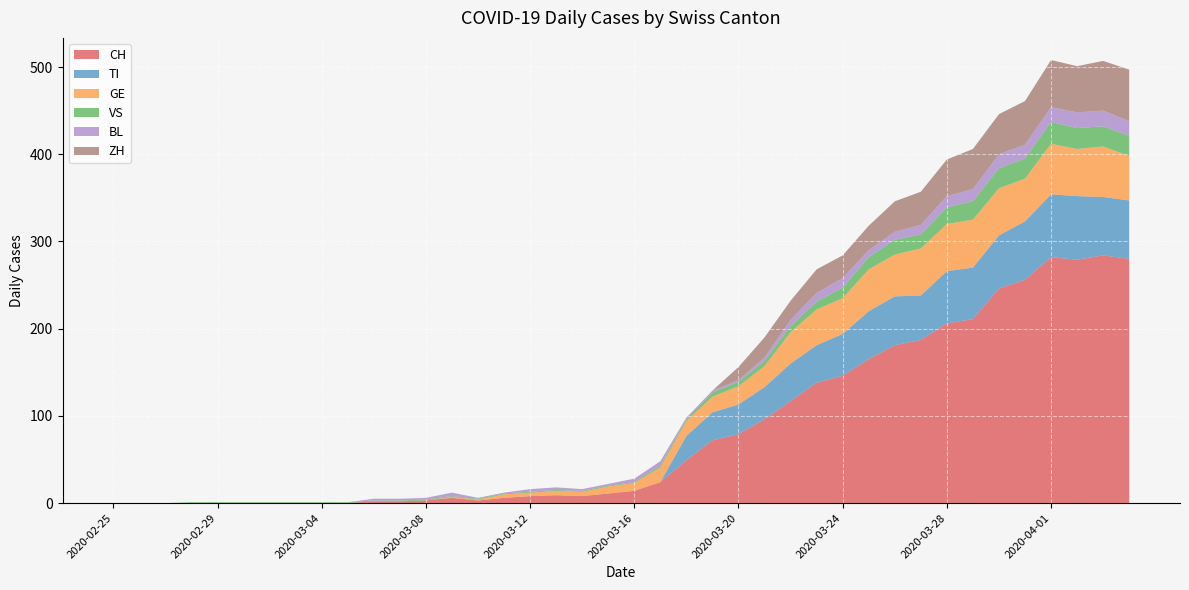

Reading right to left, list all the values displayed in this chart.

CH: 2020-04-04=280	2020-04-03=284	2020-04-02=279	2020-04-01=282	2020-03-31=256	2020-03-30=246	2020-03-29=211	2020-03-28=206	2020-03-27=187	2020-03-26=181	2020-03-25=165	2020-03-24=146	2020-03-23=138	2020-03-22=117	2020-03-21=96	2020-03-20=79	2020-03-19=72	2020-03-18=49	2020-03-17=24	2020-03-16=14	2020-03-15=11	2020-03-14=8	2020-03-13=9	2020-03-12=8	2020-03-11=6	2020-03-10=3	2020-03-09=6	2020-03-08=3	2020-03-07=2	2020-03-06=2	2020-03-05=0	2020-03-04=0	2020-03-03=0	2020-03-02=0	2020-03-01=0	2020-02-29=0	2020-02-28=0	2020-02-27=0	2020-02-26=0	2020-02-25=0
TI: 2020-04-04=67	2020-04-03=67	2020-04-02=73	2020-04-01=72	2020-03-31=67	2020-03-30=61	2020-03-29=59	2020-03-28=60	2020-03-27=51	2020-03-26=56	2020-03-25=55	2020-03-24=48	2020-03-23=43	2020-03-22=43	2020-03-21=37	2020-03-20=34	2020-03-19=32	2020-03-18=28	2020-03-17=0	2020-03-16=0	2020-03-15=0	2020-03-14=0	2020-03-13=0	2020-03-12=0	2020-03-11=0	2020-03-10=0	2020-03-09=0	2020-03-08=0	2020-03-07=0	2020-03-06=0	2020-03-05=0	2020-03-04=0	2020-03-03=0	2020-03-02=0	2020-03-01=0	2020-02-29=0	2020-02-28=0	2020-02-27=0	2020-02-26=0	2020-02-25=0
GE: 2020-04-04=51	2020-04-03=58	2020-04-02=54	2020-04-01=58	2020-03-31=49	2020-03-30=54	2020-03-29=55	2020-03-28=54	2020-03-27=54	2020-03-26=48	2020-03-25=48	2020-03-24=41	2020-03-23=41	2020-03-22=36	2020-03-21=24	2020-03-20=21	2020-03-19=18	2020-03-18=17	2020-03-17=17	2020-03-16=9	2020-03-15=8	2020-03-14=5	2020-03-13=5	2020-03-12=4	2020-03-11=4	2020-03-10=1	2020-03-09=1	2020-03-08=0	2020-03-07=0	2020-03-06=0	2020-03-05=0	2020-03-04=0	2020-03-03=0	2020-03-02=0	2020-03-01=0	2020-02-29=0	2020-02-28=0	2020-02-27=0	2020-02-26=0	2020-02-25=0
VS: 2020-04-04=23	2020-04-03=23	2020-04-02=24	2020-04-01=25	2020-03-31=23	2020-03-30=23	2020-03-29=21	2020-03-28=19	2020-03-27=16	2020-03-26=17	2020-03-25=14	2020-03-24=12	2020-03-23=9	2020-03-22=7	2020-03-21=6	2020-03-20=5	2020-03-19=5	2020-03-18=2	2020-03-17=2	2020-03-16=1	2020-03-15=1	2020-03-14=1	2020-03-13=1	2020-03-12=1	2020-03-11=1	2020-03-10=1	2020-03-09=1	2020-03-08=1	2020-03-07=1	2020-03-06=1	2020-03-05=1	2020-03-04=1	2020-03-03=1	2020-03-02=1	2020-03-01=1	2020-02-29=1	2020-02-28=1	2020-02-27=0	2020-02-26=0	2020-02-25=0
BL: 2020-04-04=17	2020-04-03=18	2020-04-02=18	2020-04-01=17	2020-03-31=16	2020-03-30=16	2020-03-29=14	2020-03-28=13	2020-03-27=11	2020-03-26=9	2020-03-25=8	2020-03-24=11	2020-03-23=10	2020-03-22=7	2020-03-21=4	2020-03-20=2	2020-03-19=2	2020-03-18=2	2020-03-17=5	2020-03-16=4	2020-03-15=2	2020-03-14=2	2020-03-13=3	2020-03-12=3	2020-03-11=1	2020-03-10=1	2020-03-09=4	2020-03-08=2	2020-03-07=2	2020-03-06=2	2020-03-05=0	2020-03-04=0	2020-03-03=0	2020-03-02=0	2020-03-01=0	2020-02-29=0	2020-02-28=0	2020-02-27=0	2020-02-26=0	2020-02-25=0
ZH: 2020-04-04=59	2020-04-03=57	2020-04-02=53	2020-04-01=54	2020-03-31=50	2020-03-30=46	2020-03-29=46	2020-03-28=42	2020-03-27=38	2020-03-26=35	2020-03-25=28	2020-03-24=26	2020-03-23=27	2020-03-22=22	2020-03-21=23	2020-03-20=15	2020-03-19=0	2020-03-18=0	2020-03-17=0	2020-03-16=0	2020-03-15=0	2020-03-14=0	2020-03-13=0	2020-03-12=0	2020-03-11=0	2020-03-10=0	2020-03-09=0	2020-03-08=0	2020-03-07=0	2020-03-06=0	2020-03-05=0	2020-03-04=0	2020-03-03=0	2020-03-02=0	2020-03-01=0	2020-02-29=0	2020-02-28=0	2020-02-27=0	2020-02-26=0	2020-02-25=0